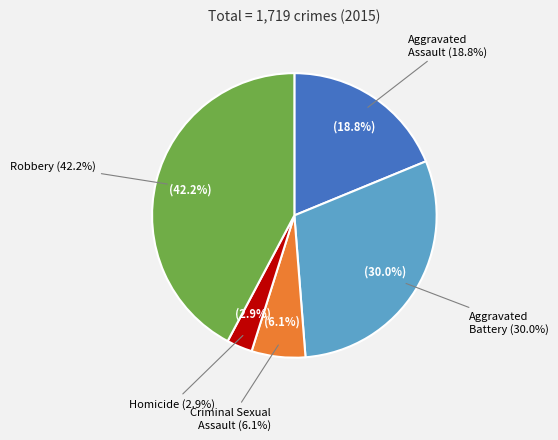

Count the number of slices in the pie.

5